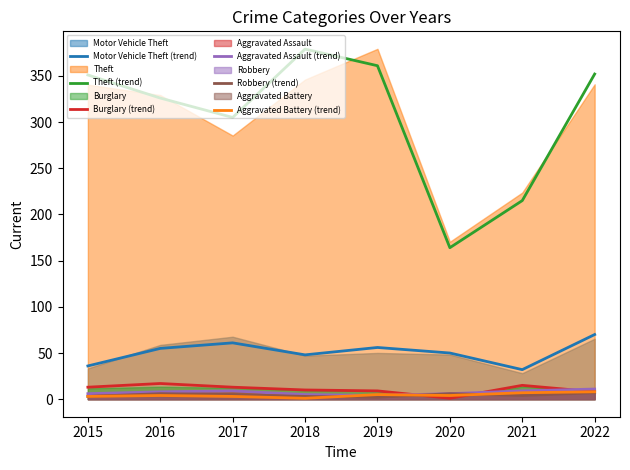

What is the smallest value displayed?

1